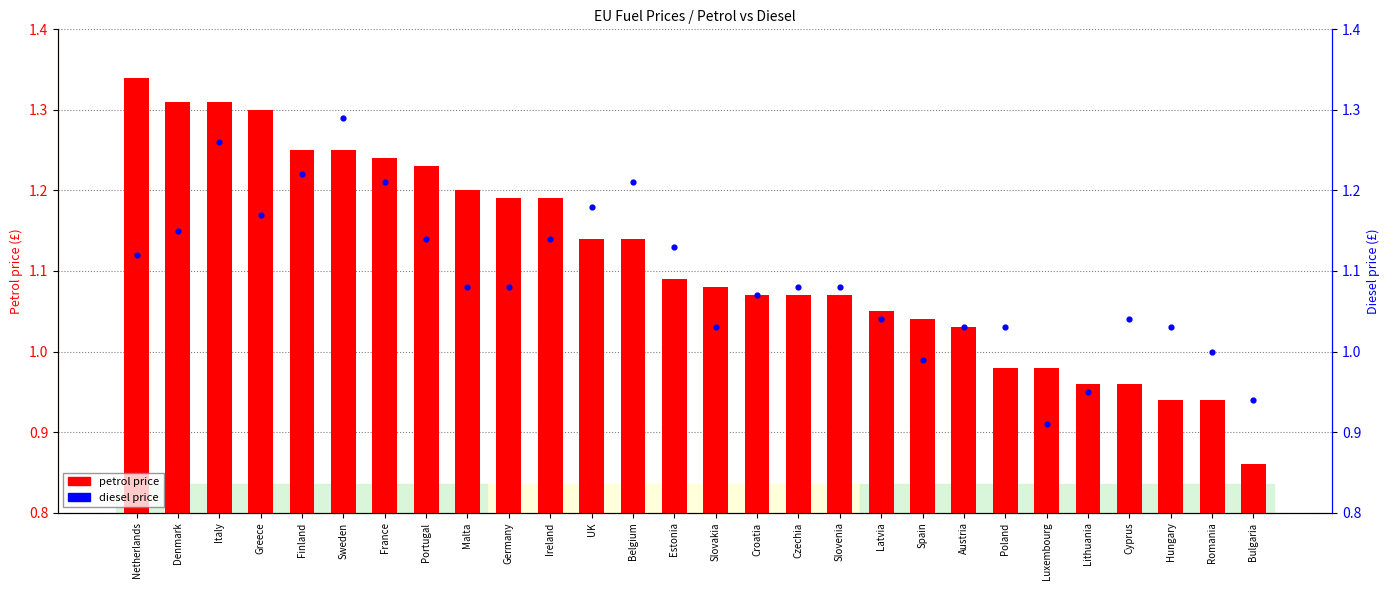

What are all the series names shown in the legend?

petrol price, diesel price